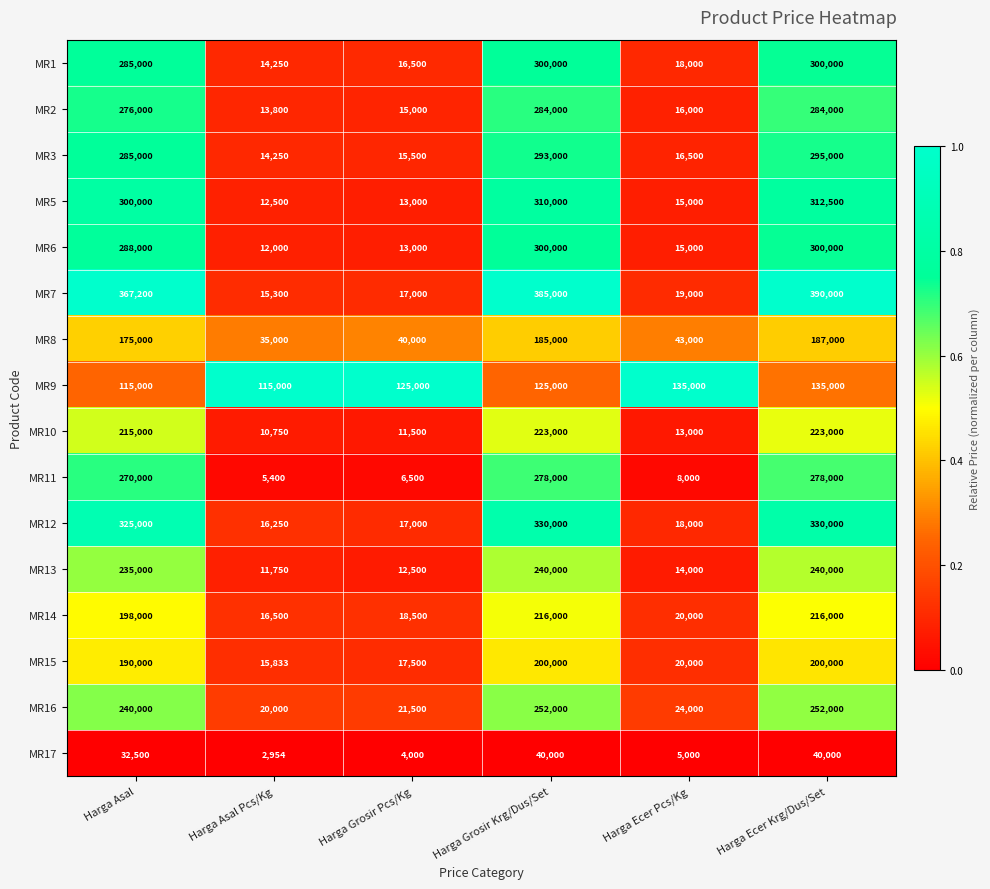

At which category is the sum across all series the highest?

Harga Ecer Krg/Dus/Set